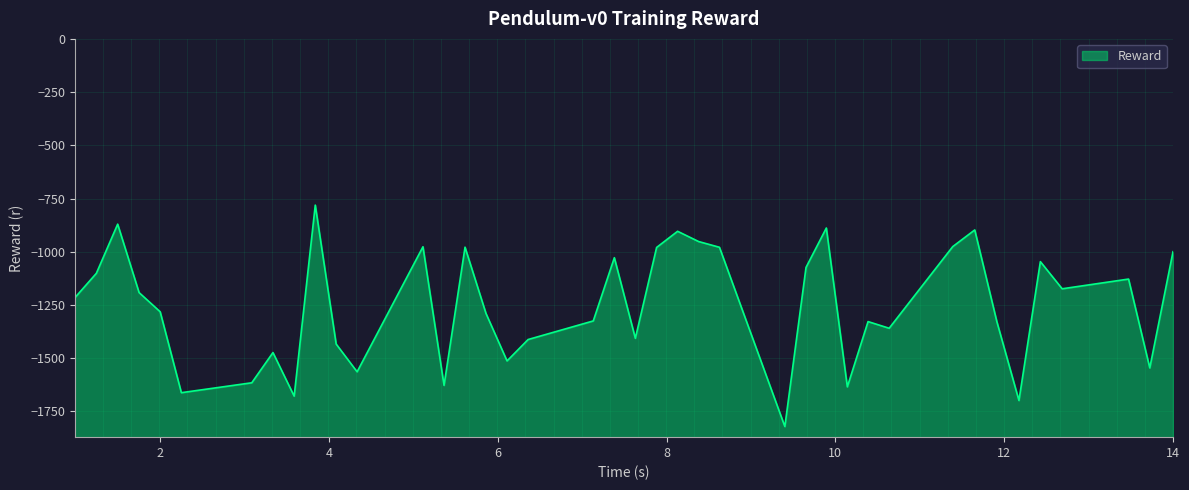

What is the difference between the maximum and minimum values?

1040.3